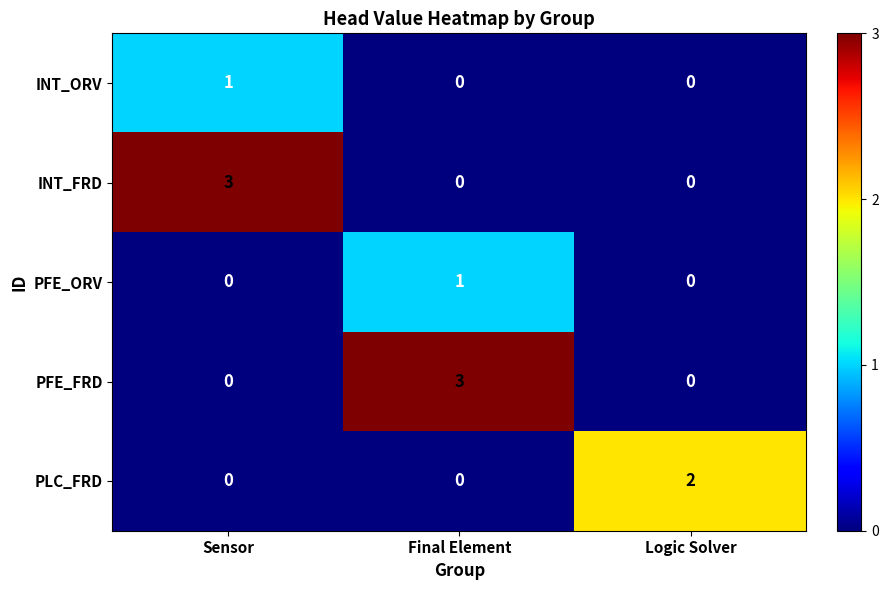

Is it true that INT_ORV equals 0 at Logic Solver?

True